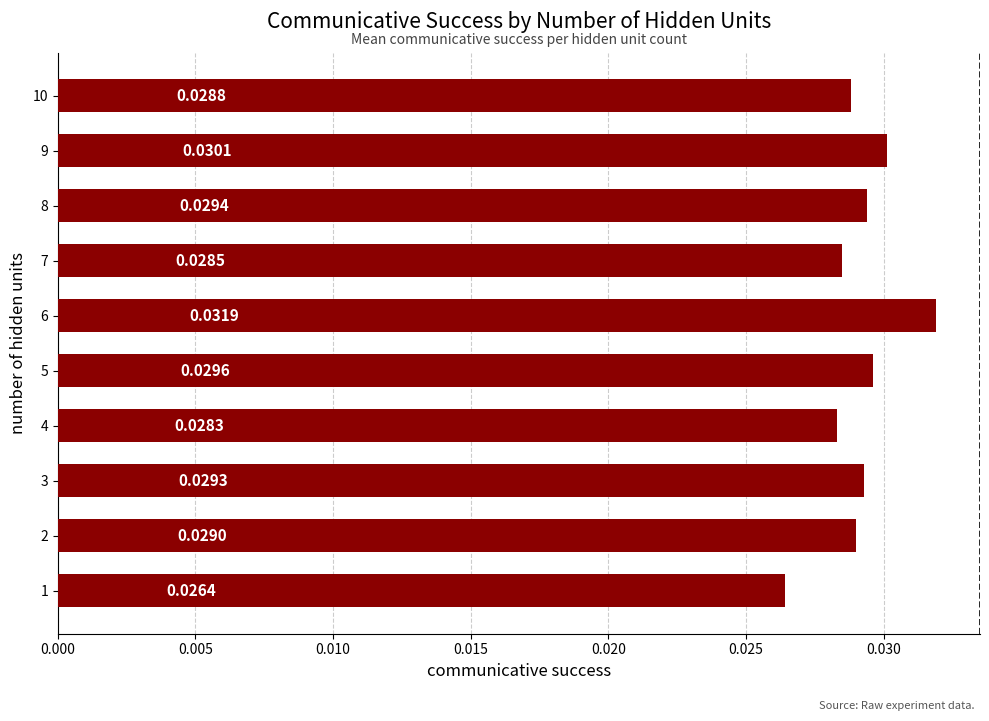

Which has a higher value, 6 or 5?

6